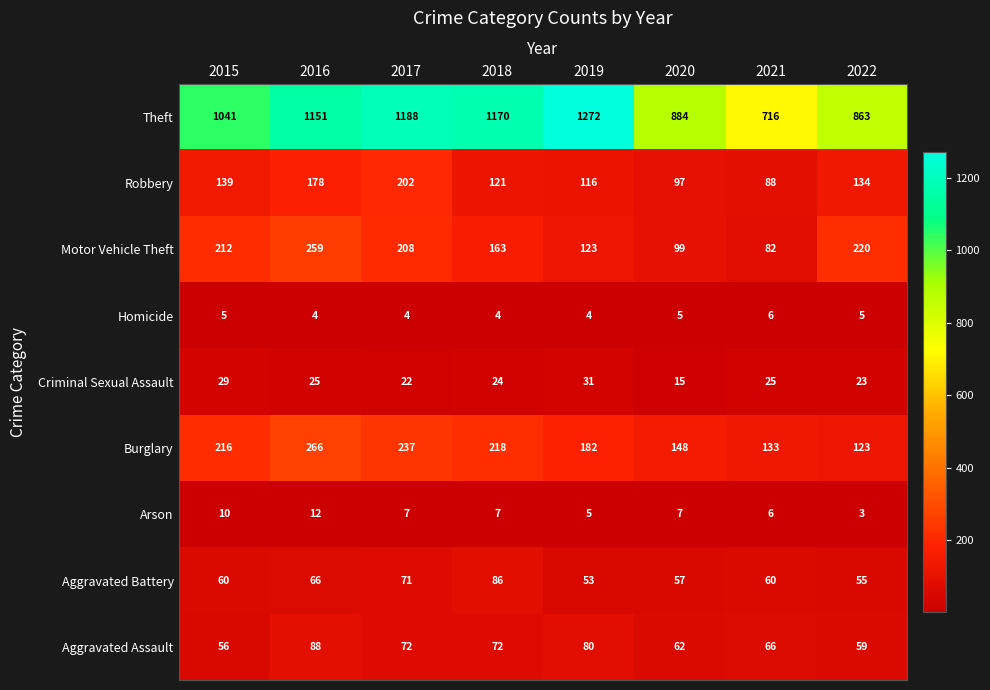

The value of Theft at 2019 is 618. True or false?

False